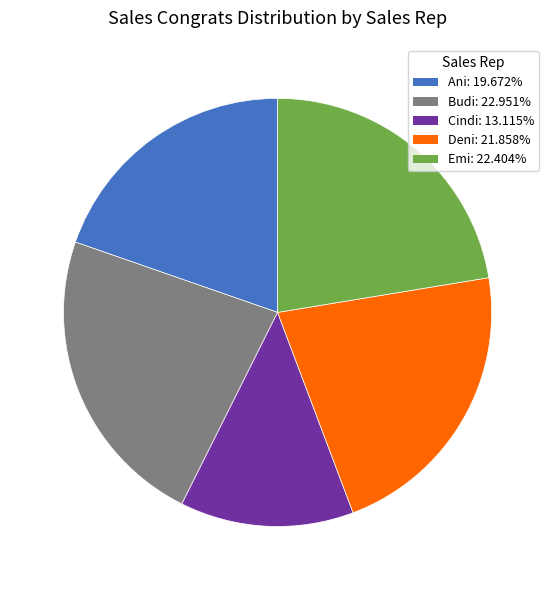

Do Ani and Deni together represent more than half of the pie?

No